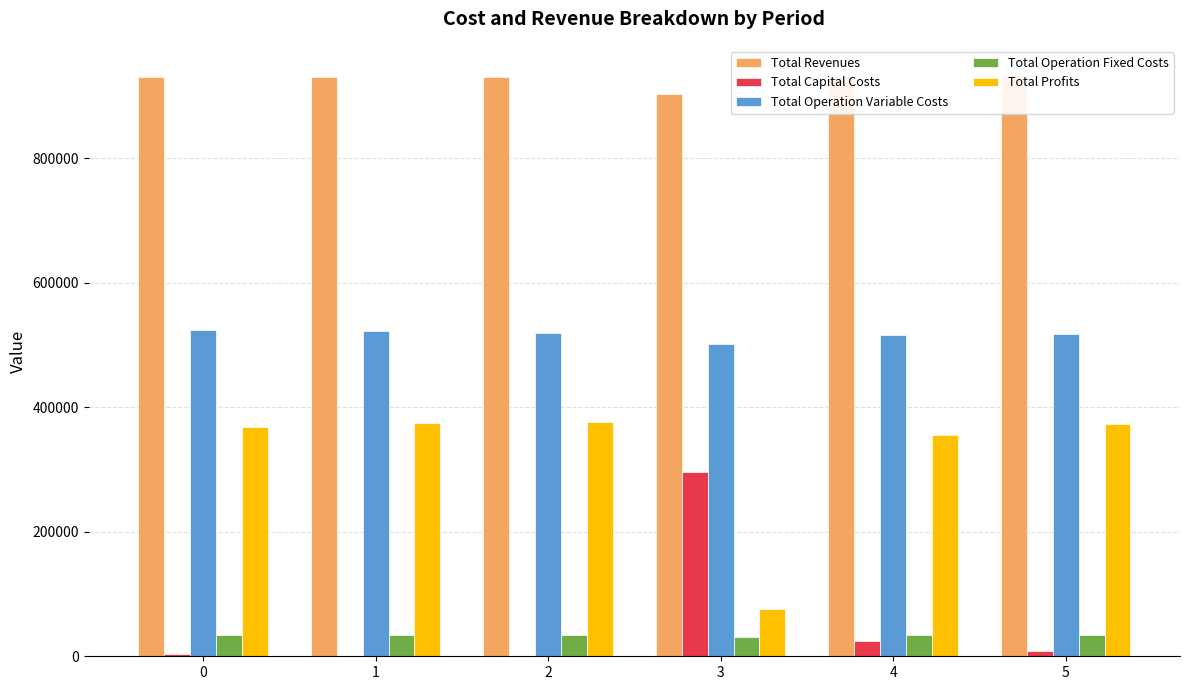

What is the maximum value for Total Profits?

375803.9